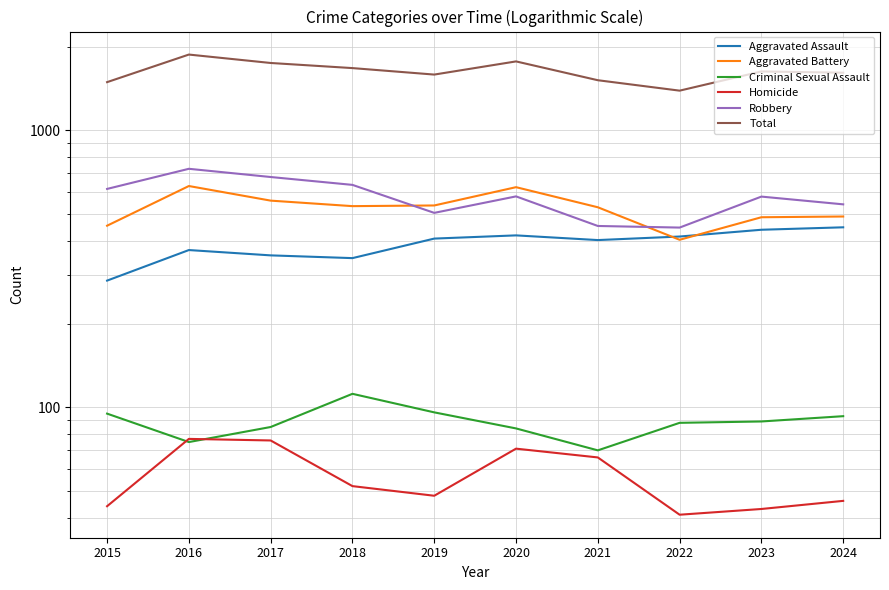

How many interior local peaks does the Criminal Sexual Assault series have?

1